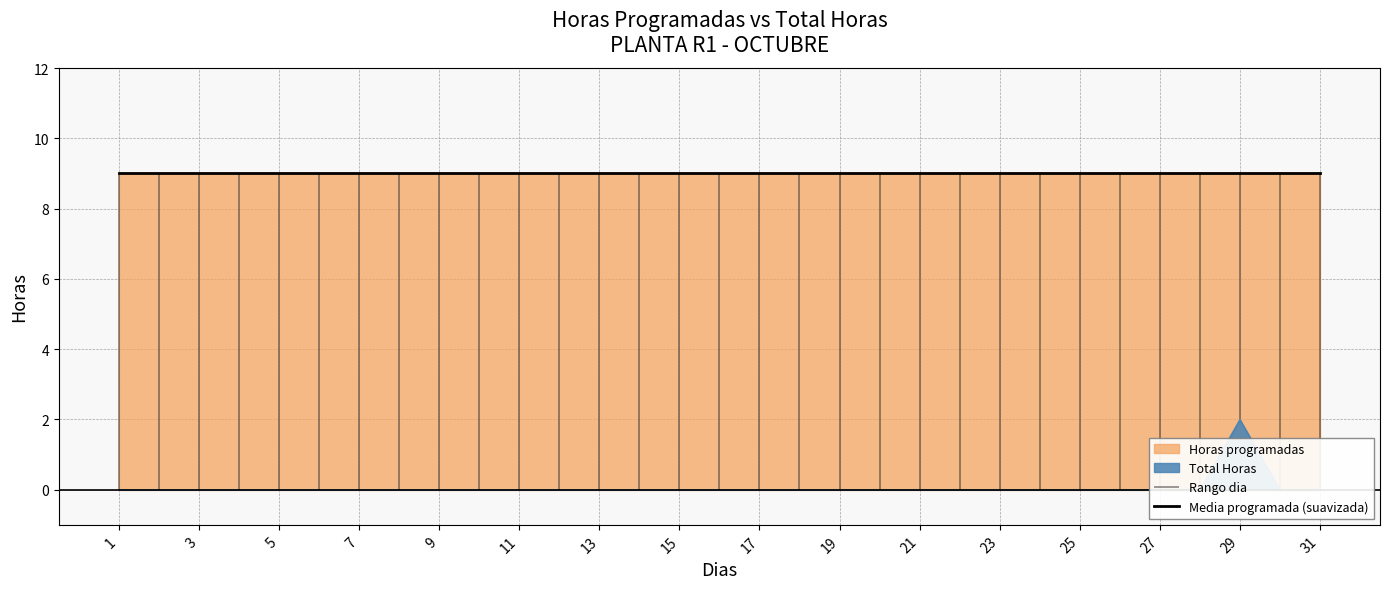

How many categories are shown in the chart?

31